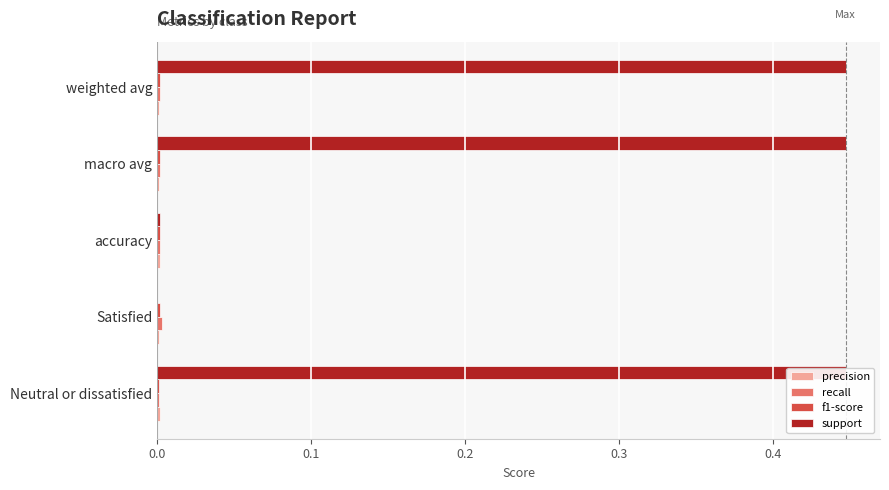

True or false: recall has a value of 0.0 at Satisfied.

True